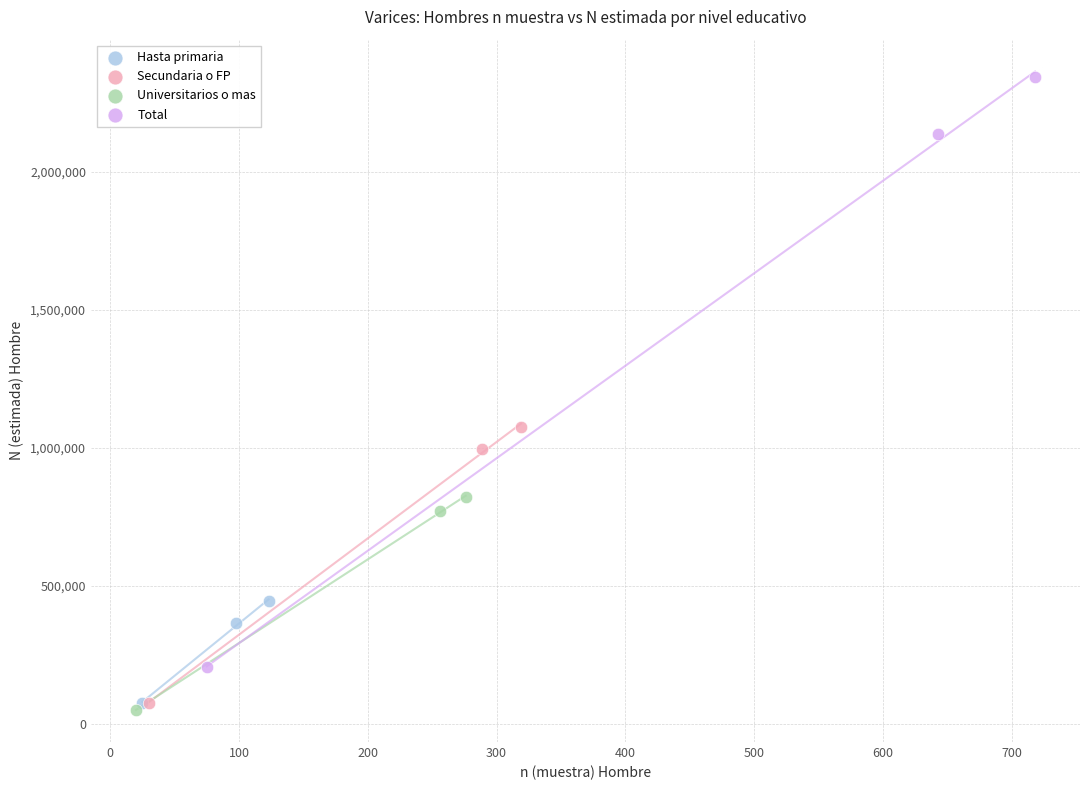

Which series has the largest Y range (max minus min)?

Total